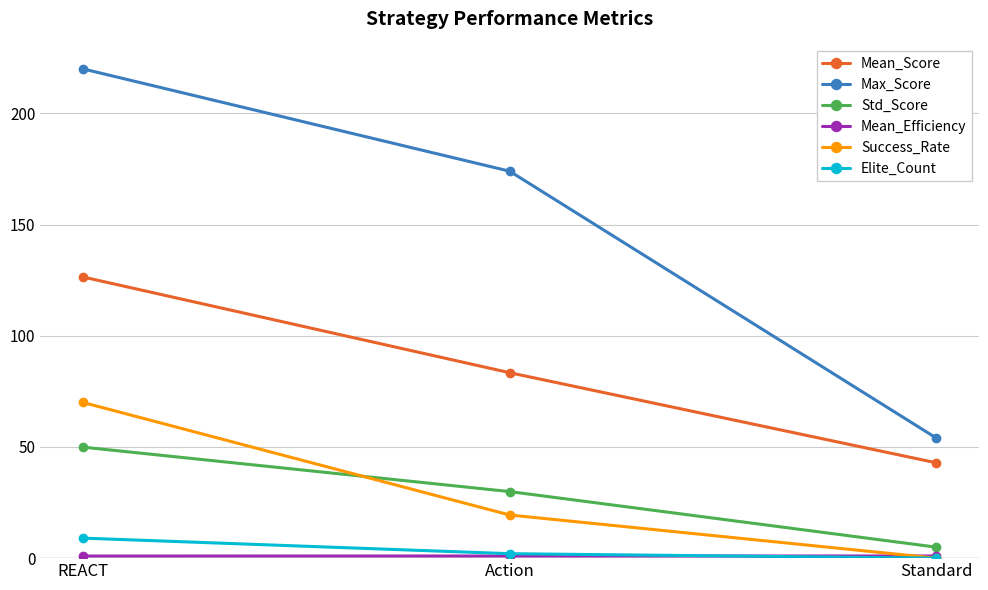

How many lines are shown in the chart?

6